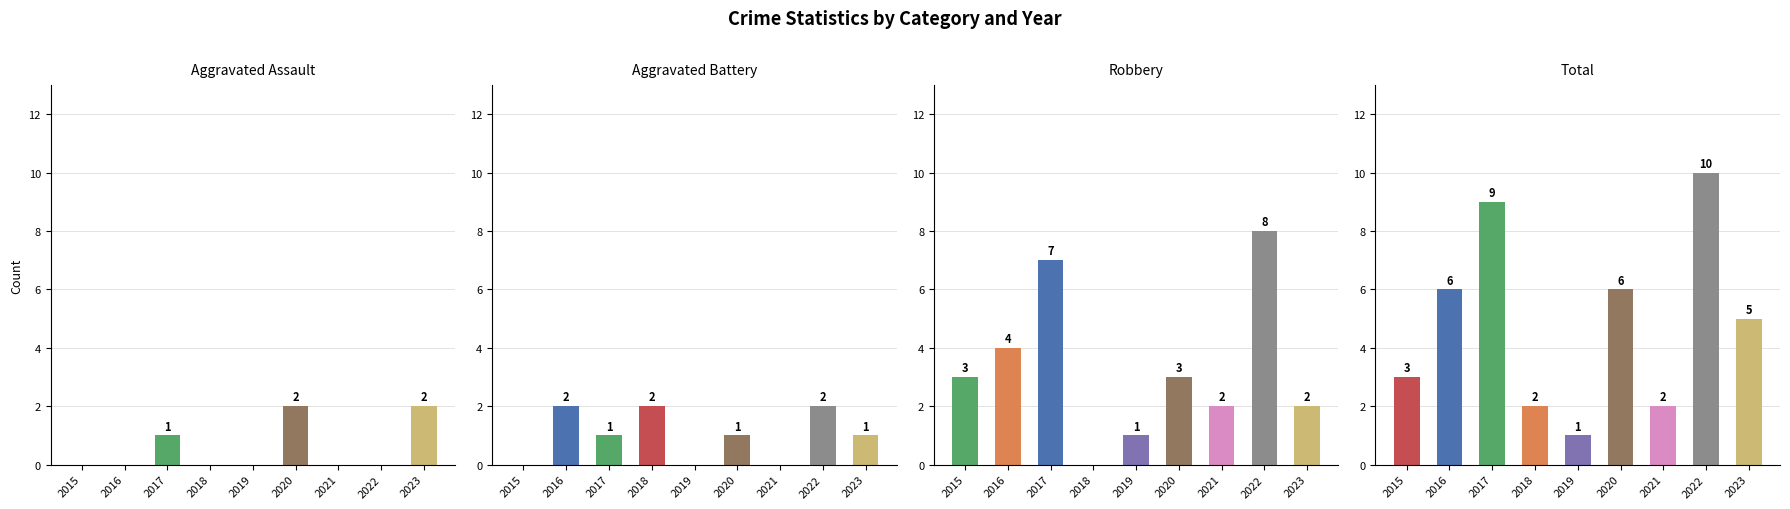

How many values in the Aggravated Battery series are below 1?

3